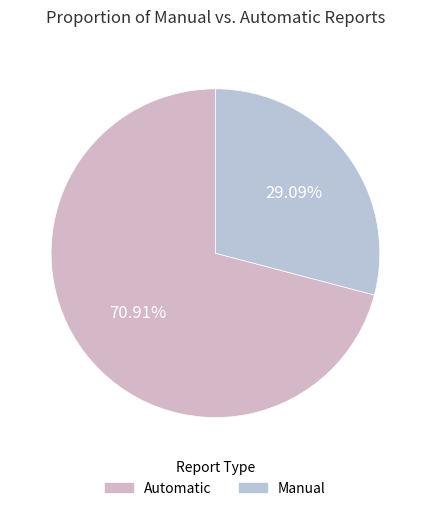

What is the smallest slice in the pie chart?

Manual